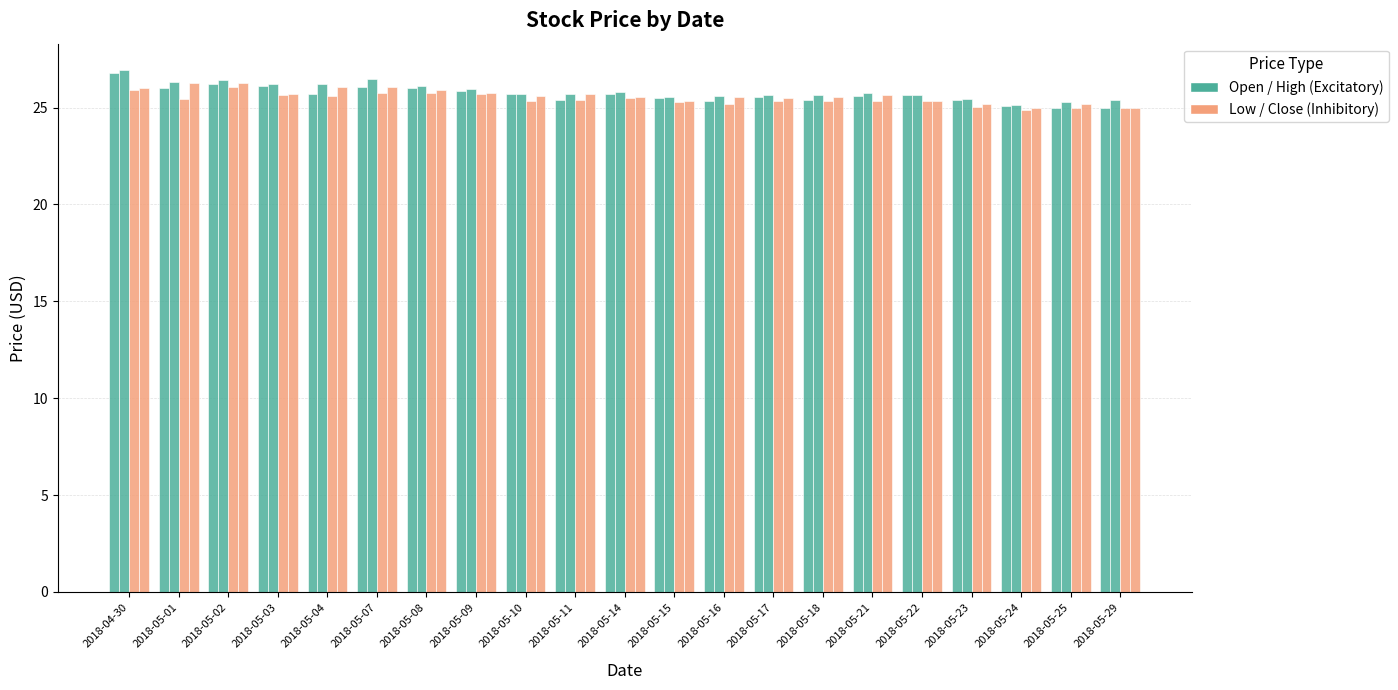

Count the number of categories in the chart.

21